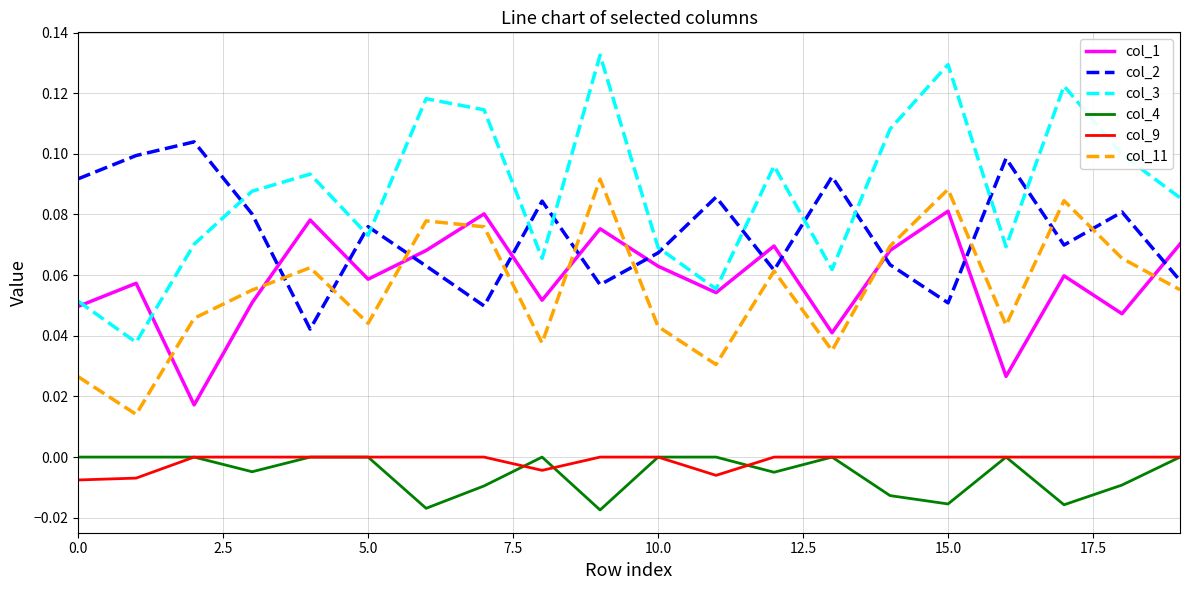

Does the chart display data point markers on the line(s)?

No